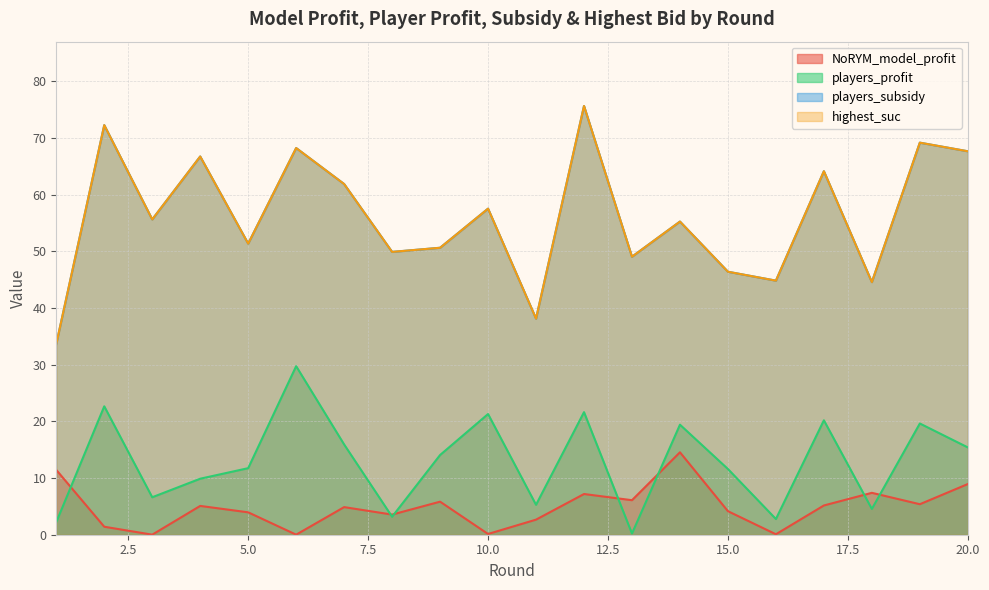

In highest_suc, how many points are lower than both neighbors (excluding endpoints)?

7